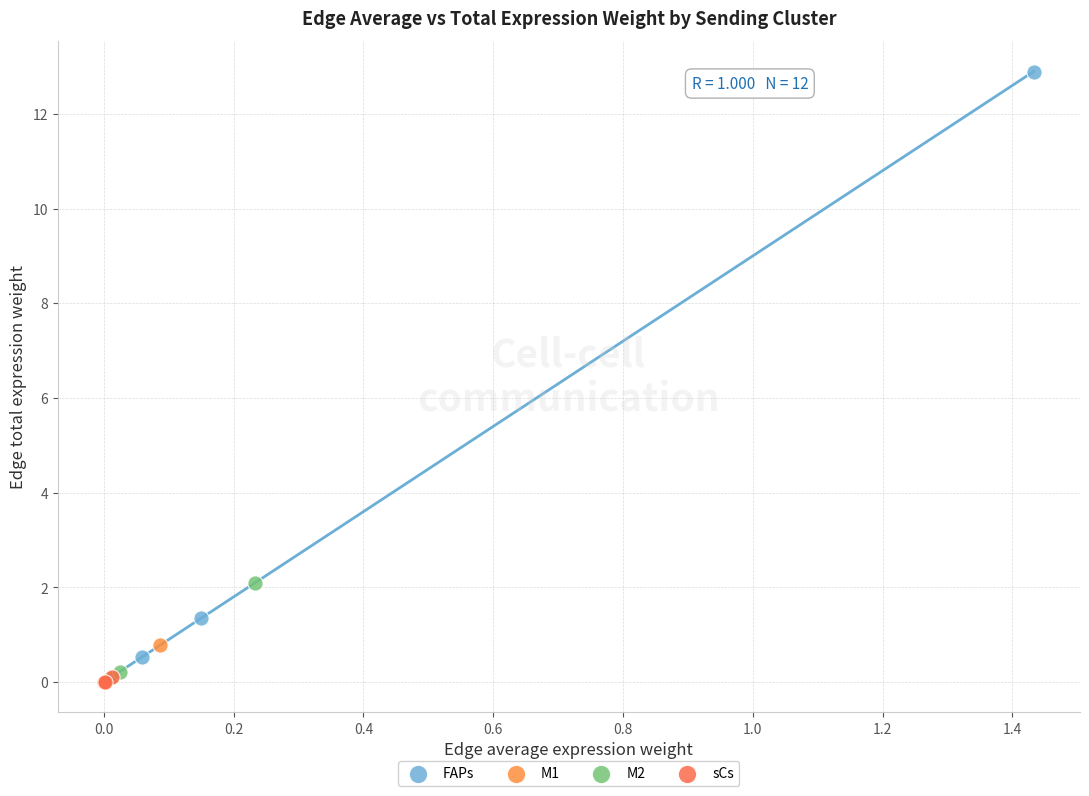

Which series has the largest Y range (max minus min)?

FAPs